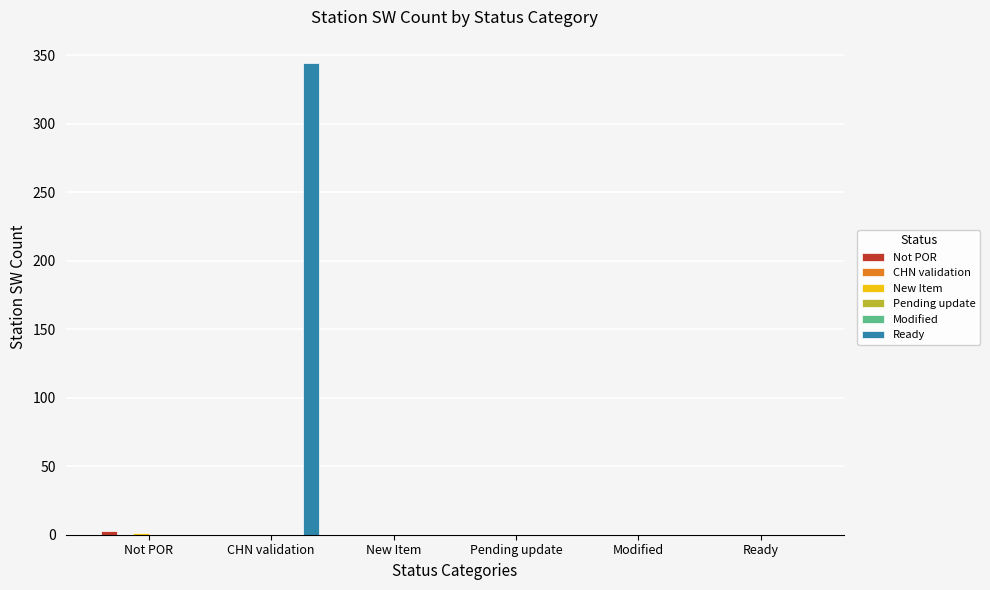

Between CHN validation and Ready, which is larger?

CHN validation